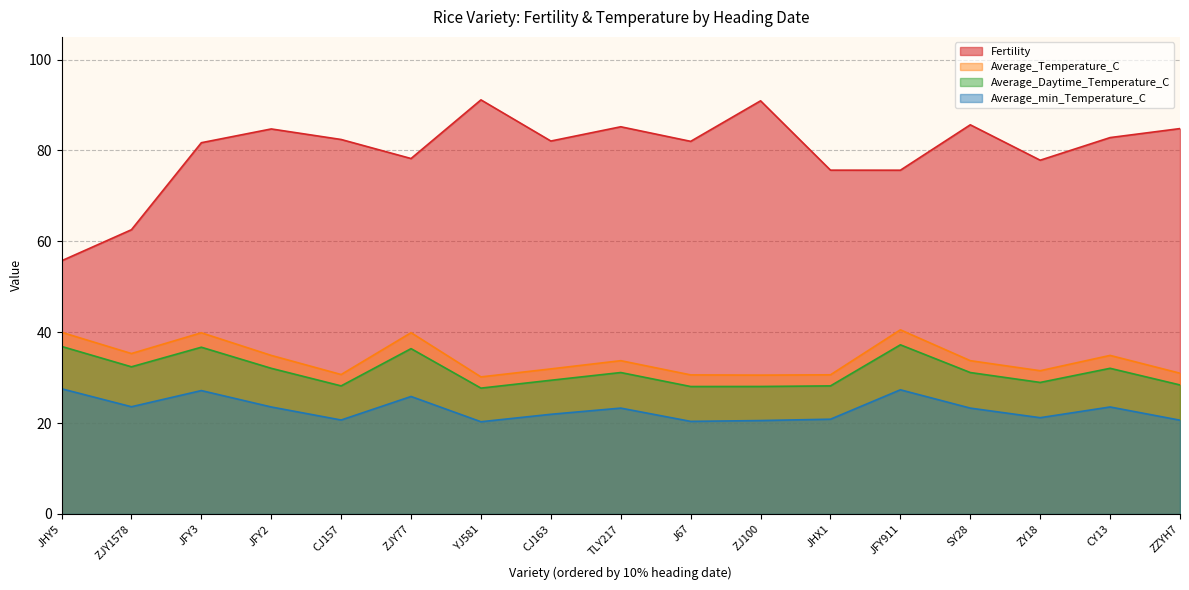

What position from the right is JHX1?

6